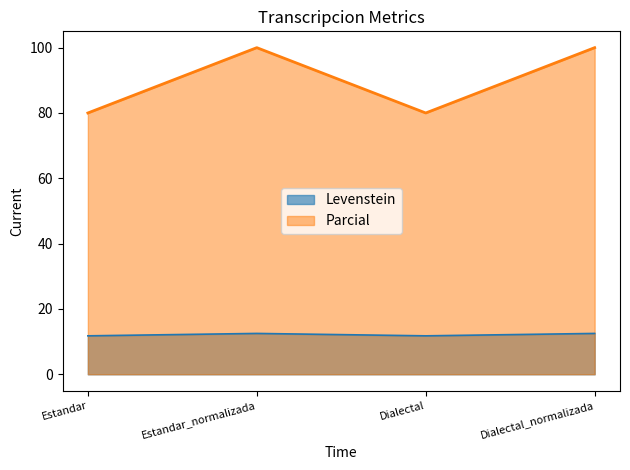

Reading right to left, transcribe all the data shown in this chart.

Levenstein: 12.5	11.8	12.5	11.8
Parcial: 100.0	80.0	100.0	80.0